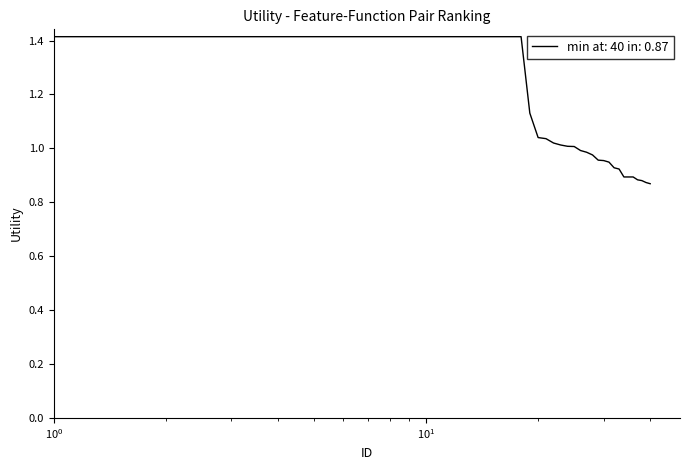

What is the difference between the maximum and minimum values?

0.5